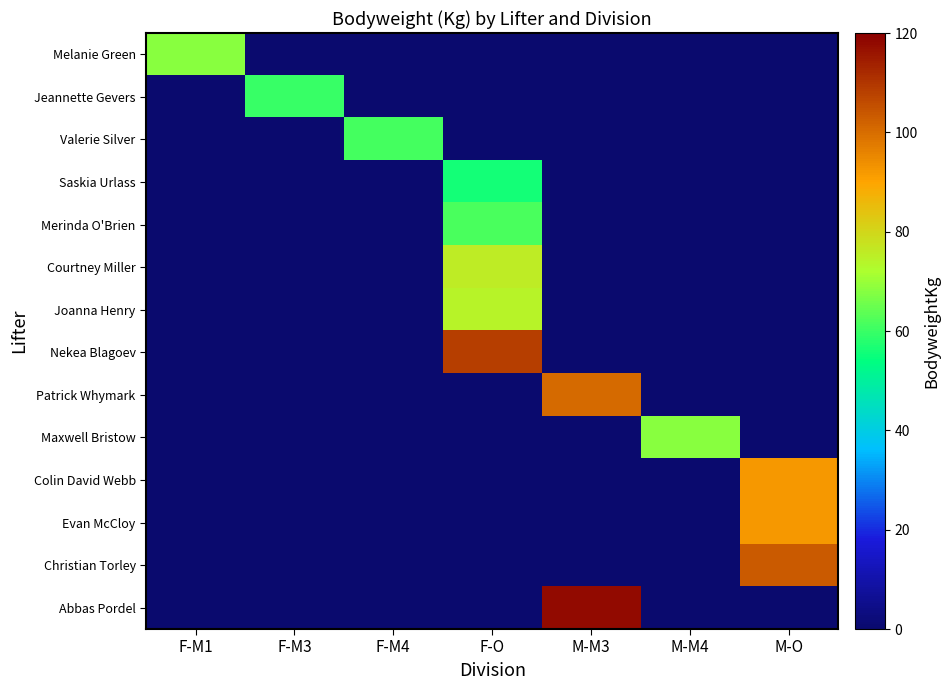

Which series changed the most between F-M3 and M-M3?

Abbas Pordel